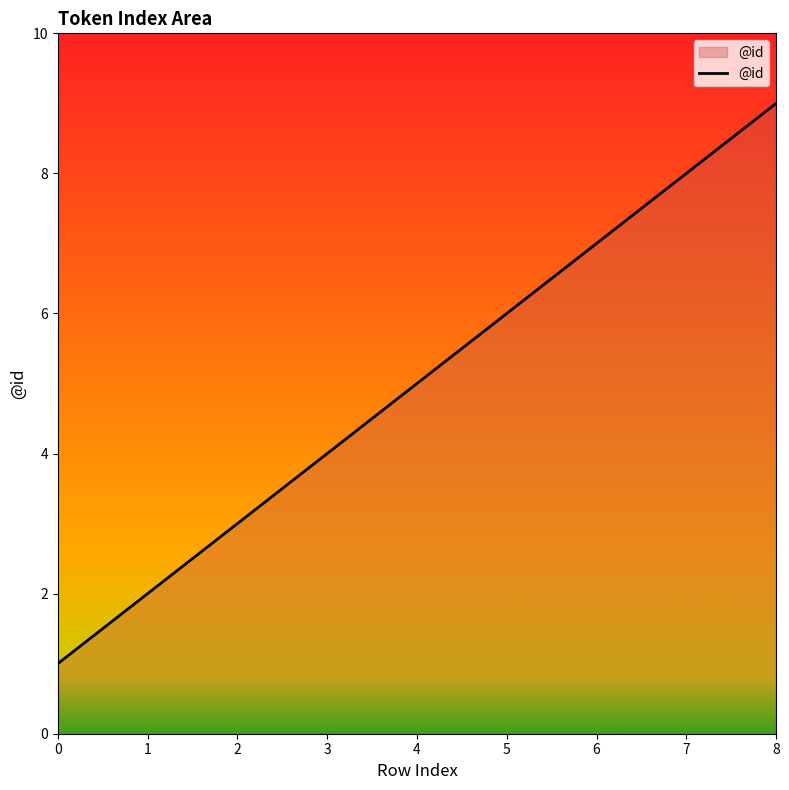

Approximately how many times larger is the value at 5 compared to 6?

0.9